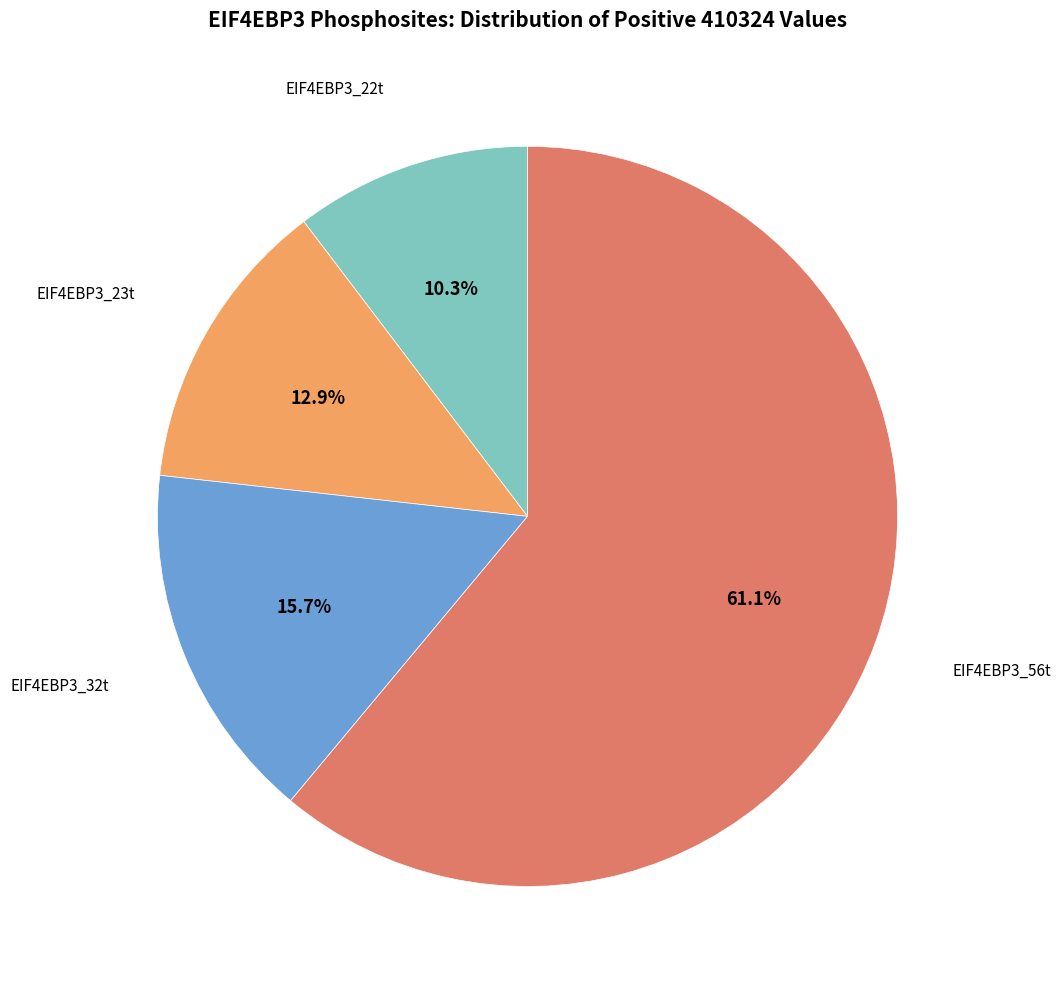

Which category has the biggest portion of the pie?

EIF4EBP3_56t